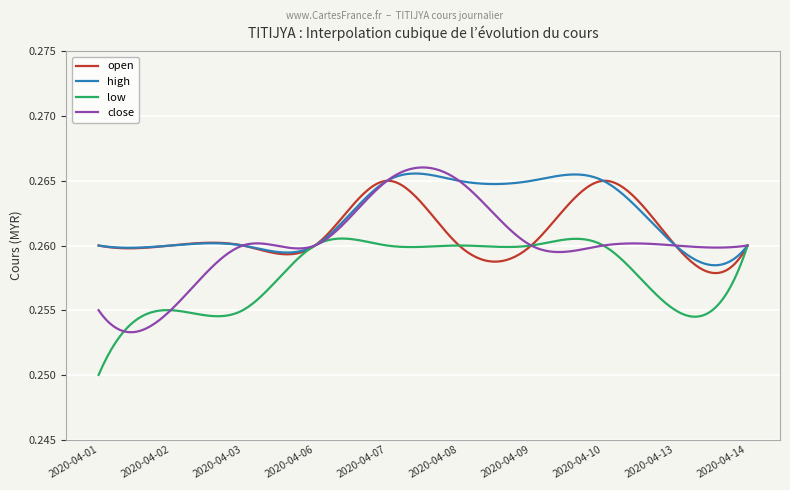

Which series has the widest spread of values?

close